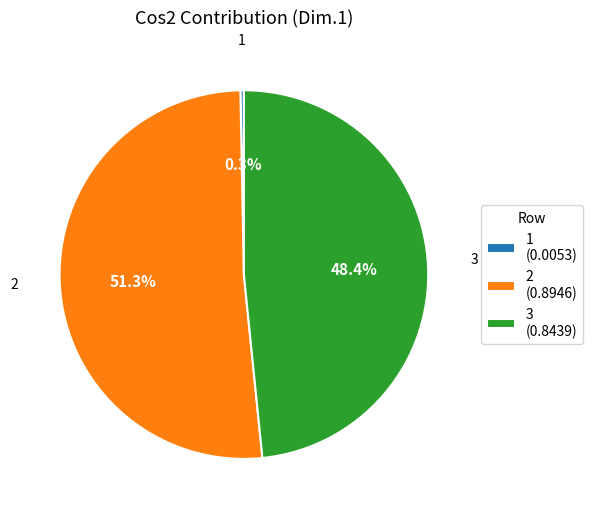

Rank the categories by value from highest to lowest.

2, 3, 1